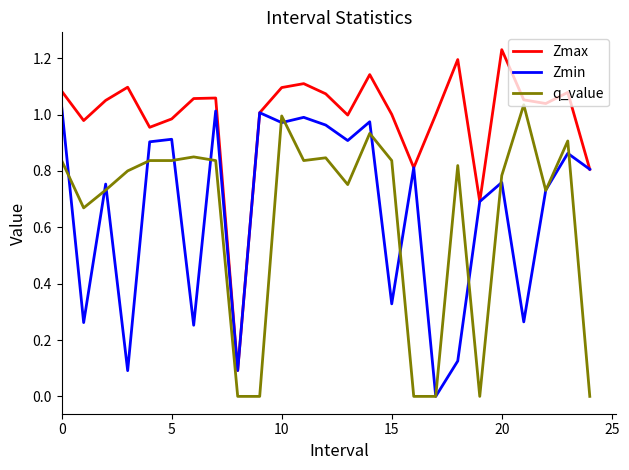

Which series has the widest spread of values?

Zmax